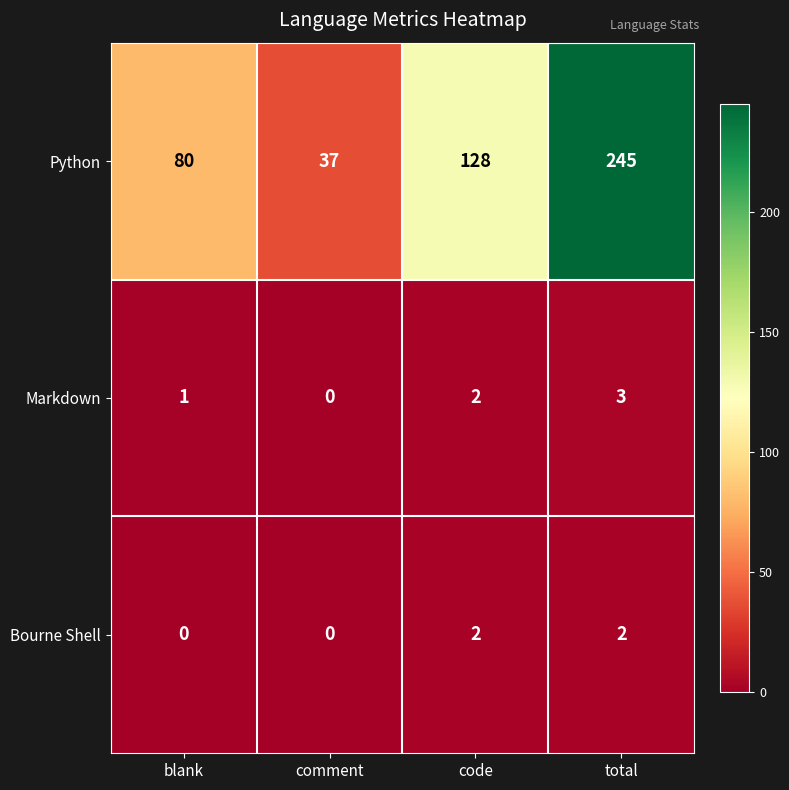

What is the difference between the maximum and minimum values in the Markdown series?

3